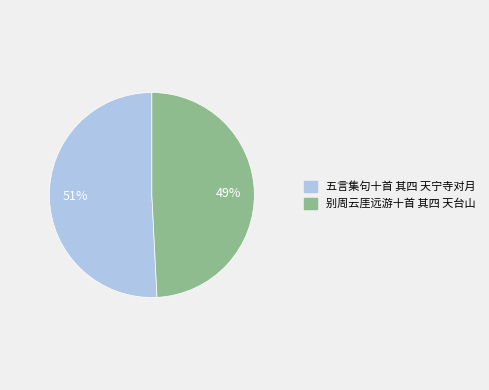

Which slice is the largest?

五言集句十首 其四 天宁寺对月